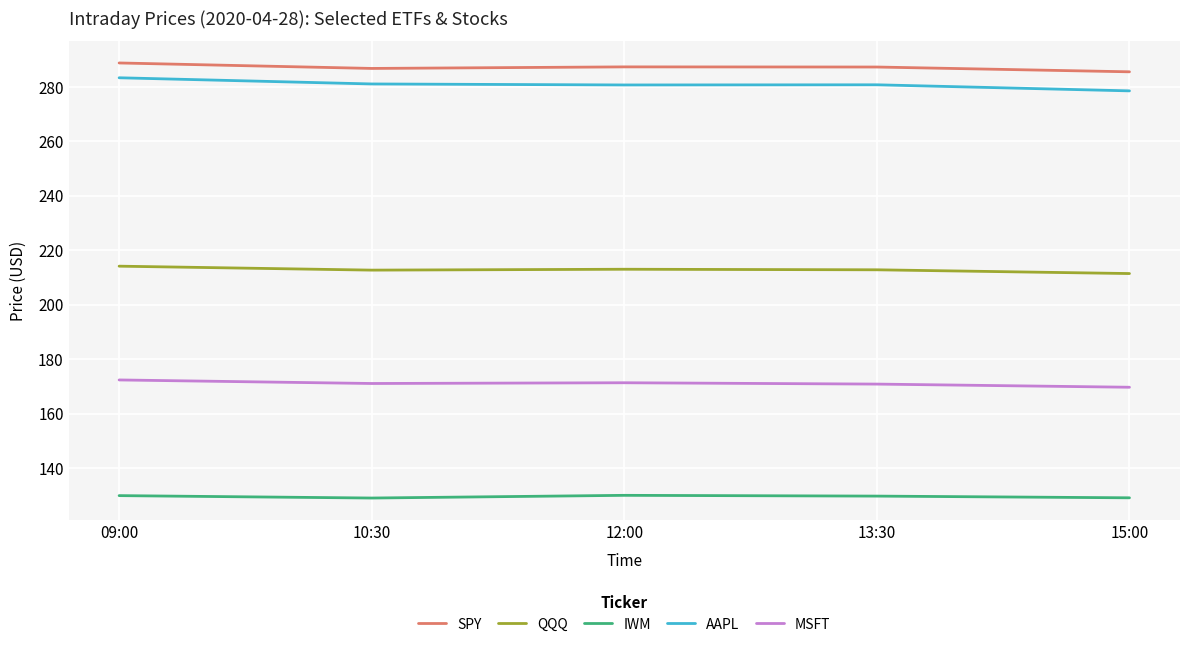

What position from the left is 10:30?

2